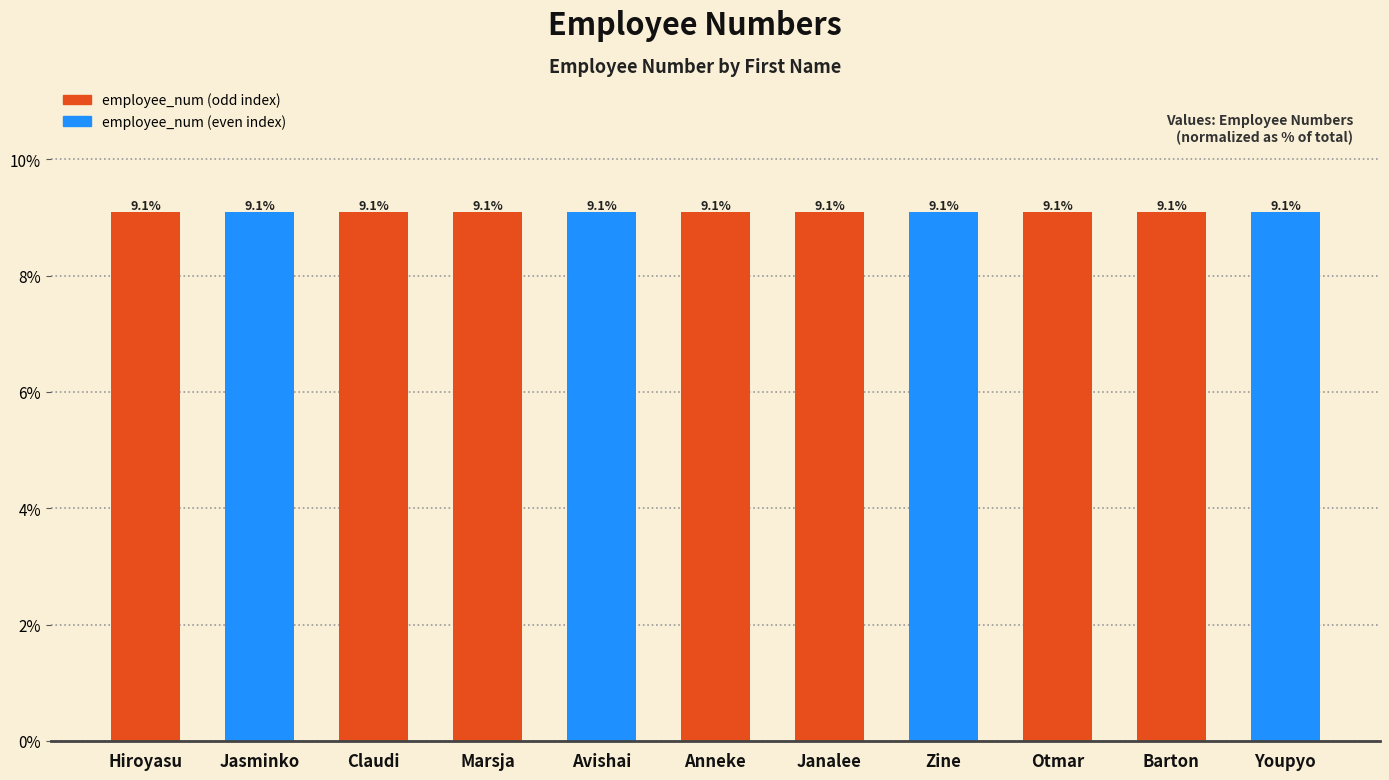

What is the maximum value shown in the chart?

9.1